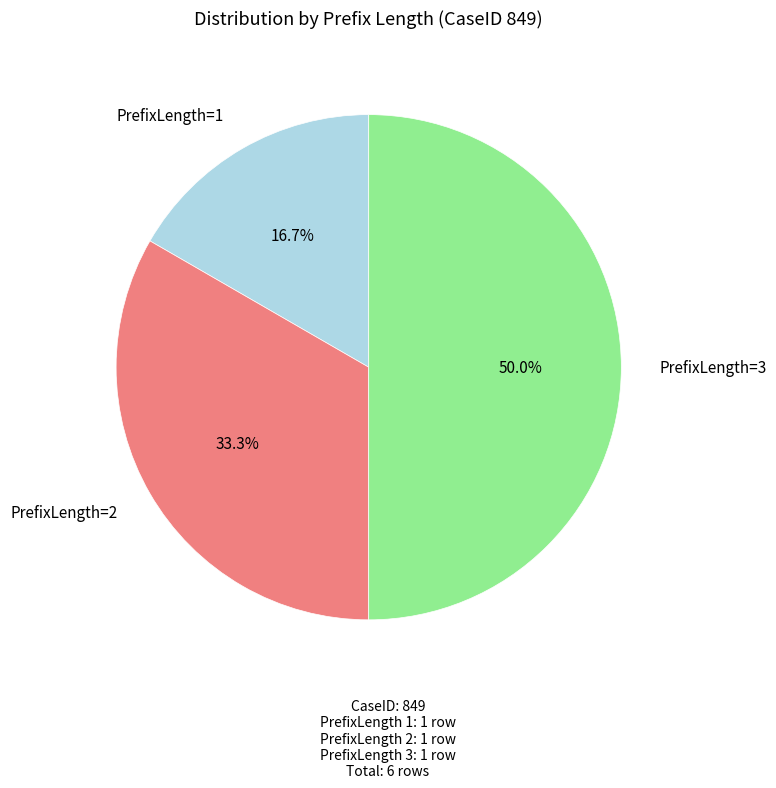

Count the number of slices in the pie.

3